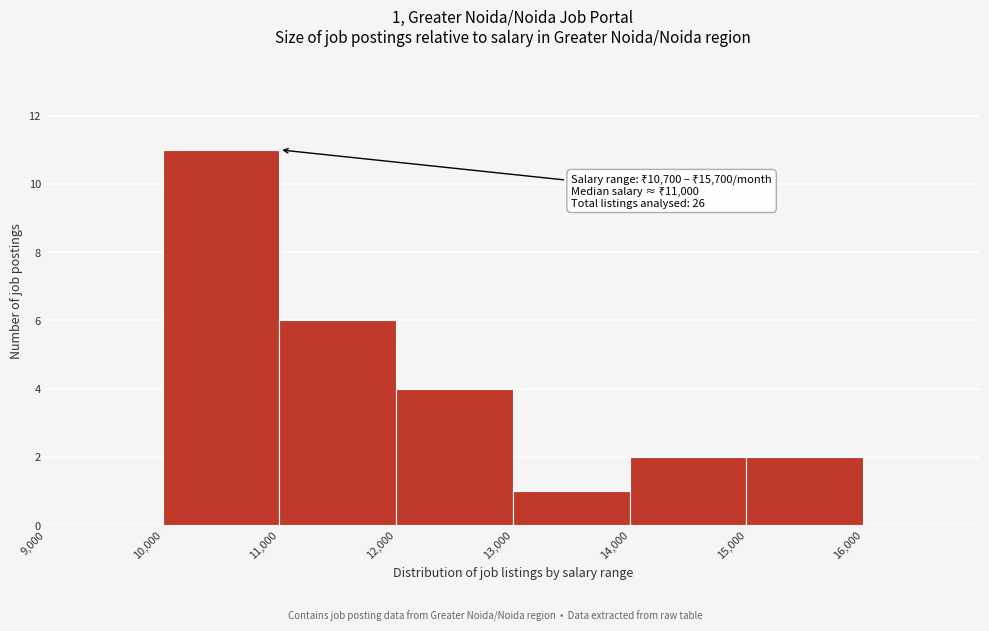

Over which range of the x-axis is the bar tallest?

10000 to 11000